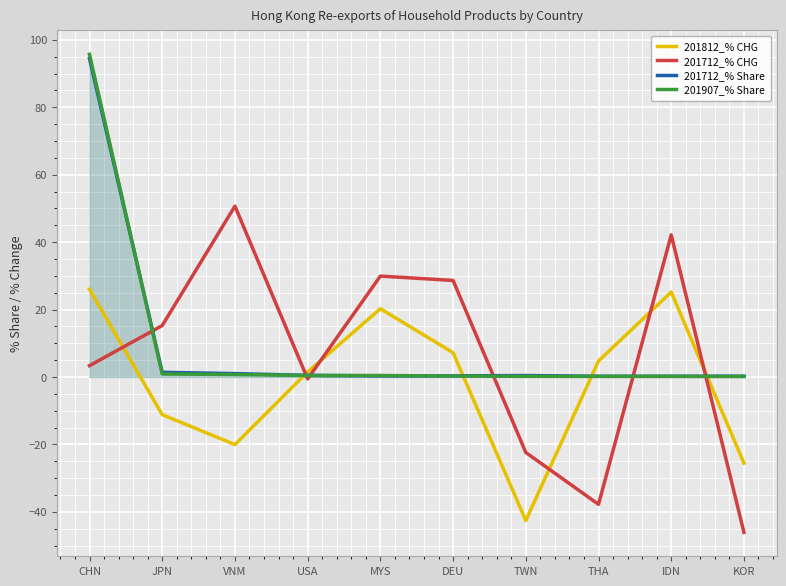

What is the difference between the second highest and minimum values in the 201712_% Share series?

1.2